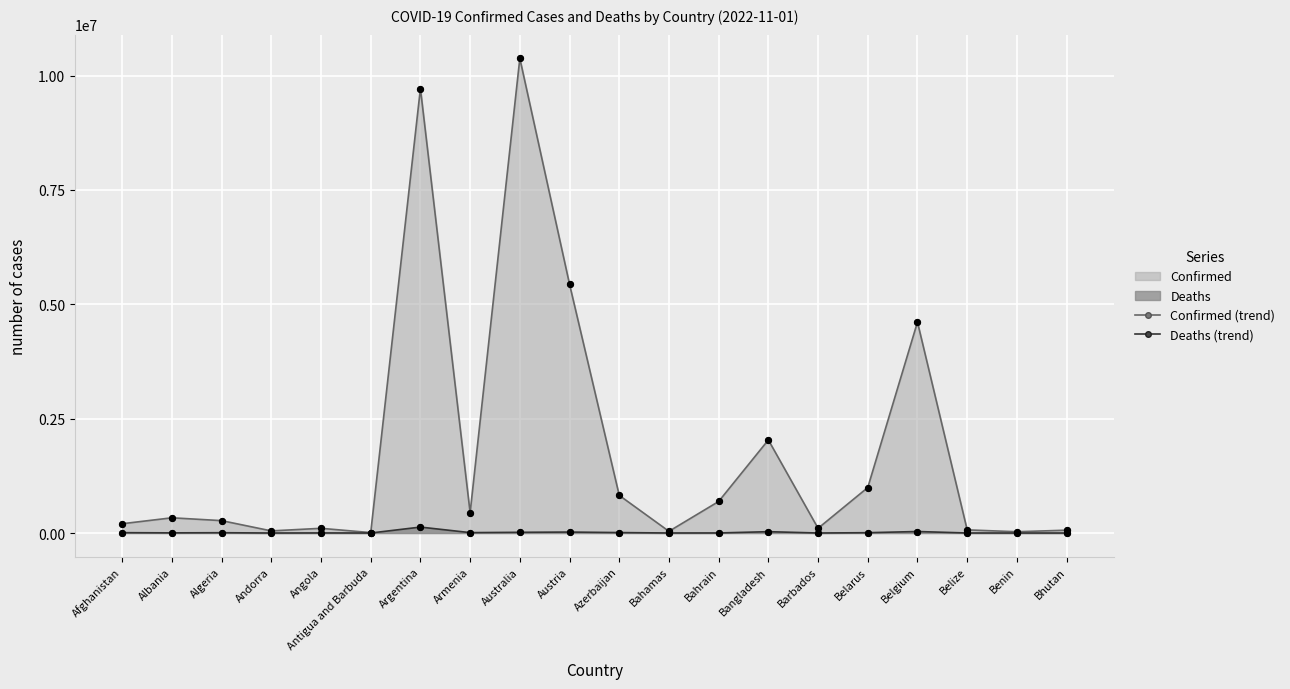

At how many categories does at least one series exceed 9986280?

1